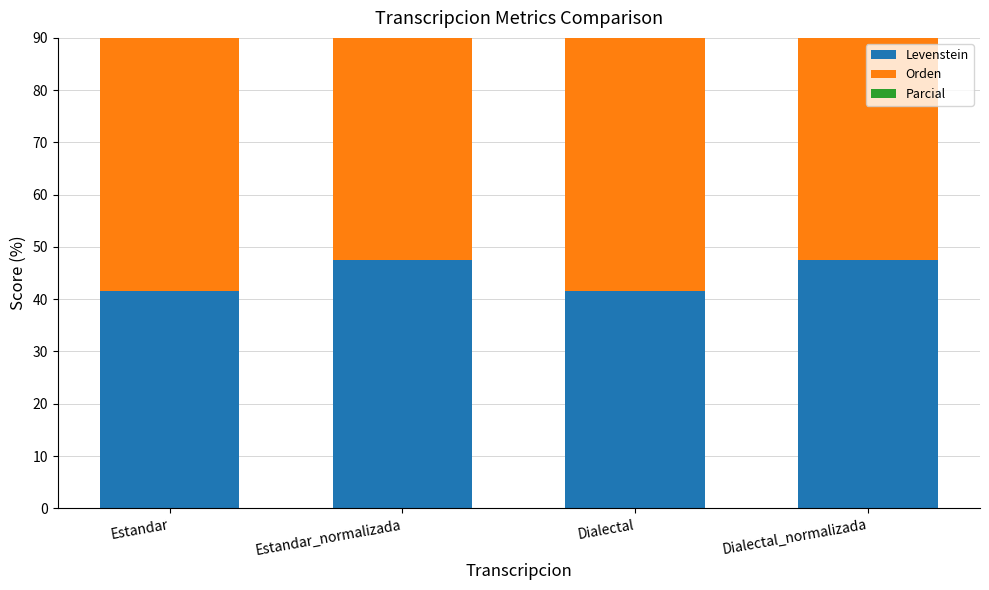

Which series has the largest total across all categories?

Orden